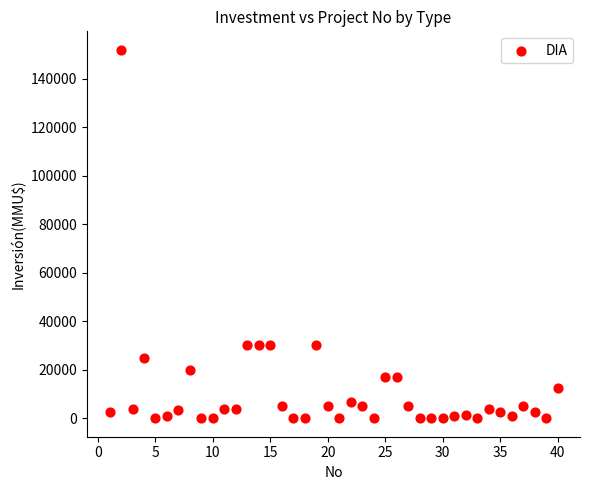

What is the range of X values (max minus min)?

39